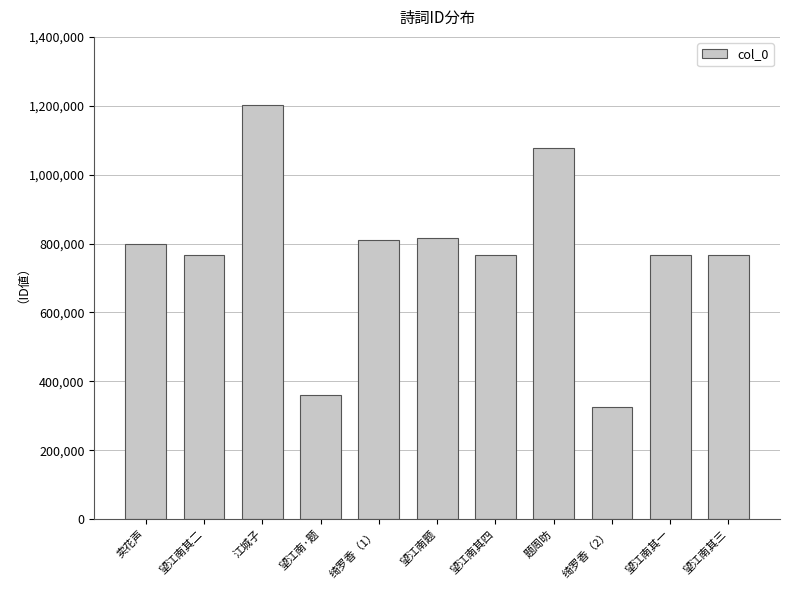

What is the minimum value shown in the chart?

325553